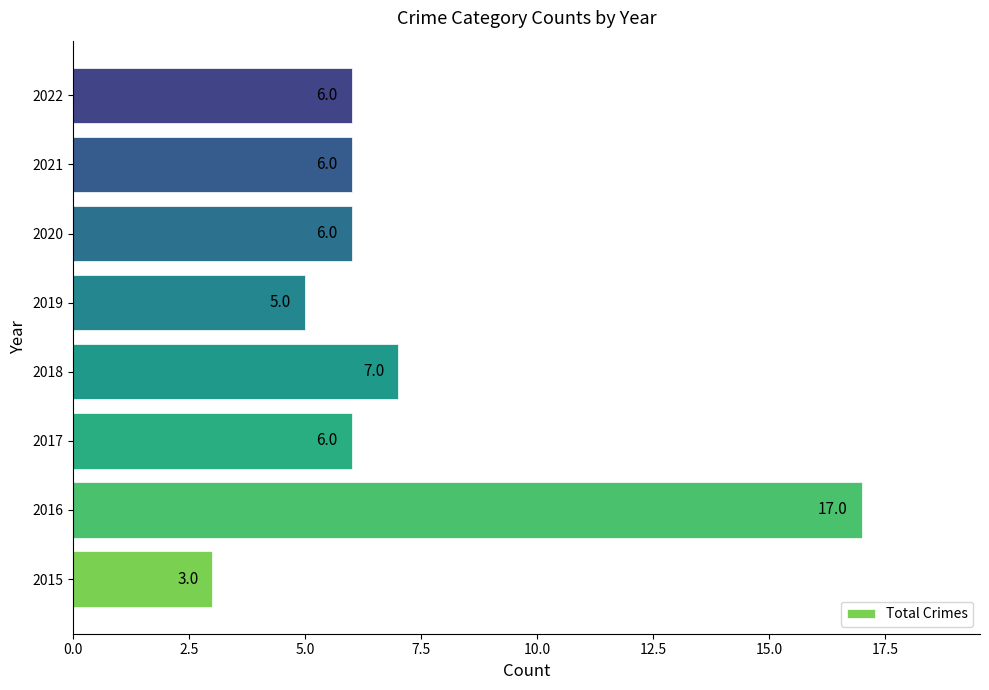

The value at 2020 is 6. True or false?

True